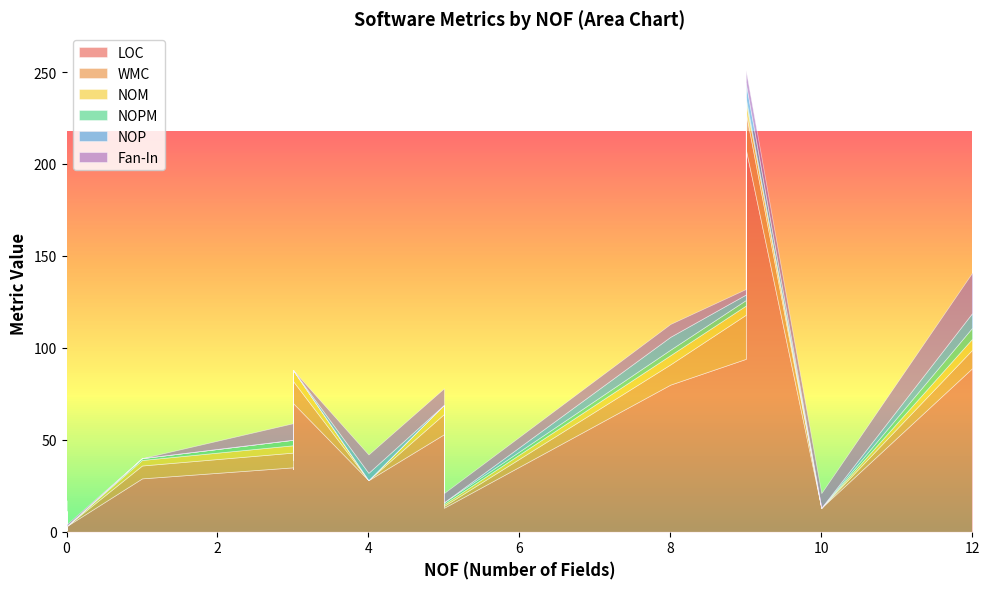

How many intersections are there between Fan-In and NOM?

4